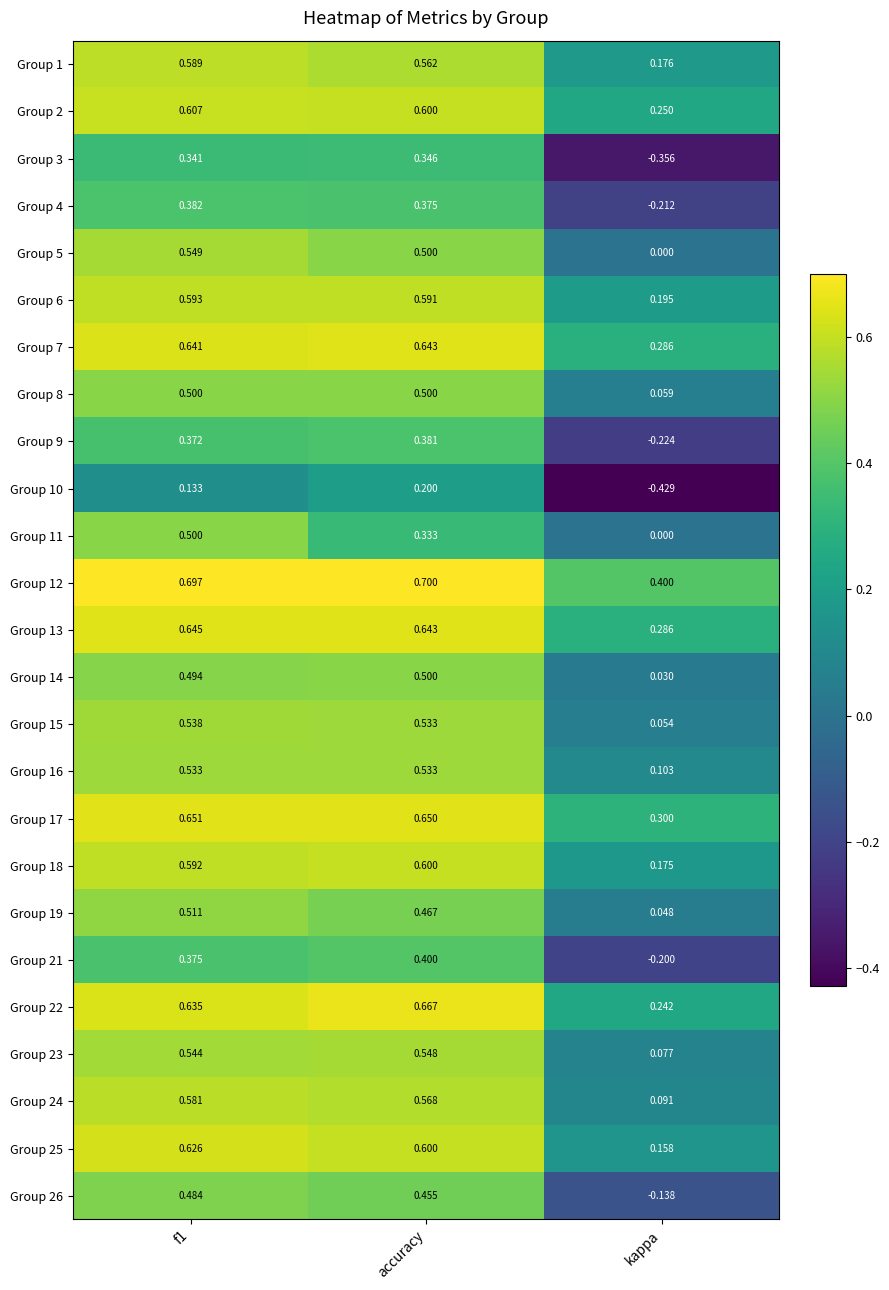

Which category has the lowest value in the Group 9 series?

kappa